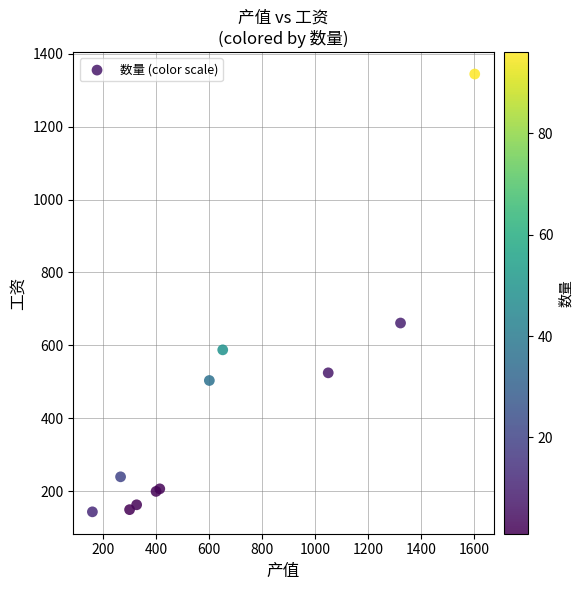

What Y value in the scatter plot is closest to 744?

661.5